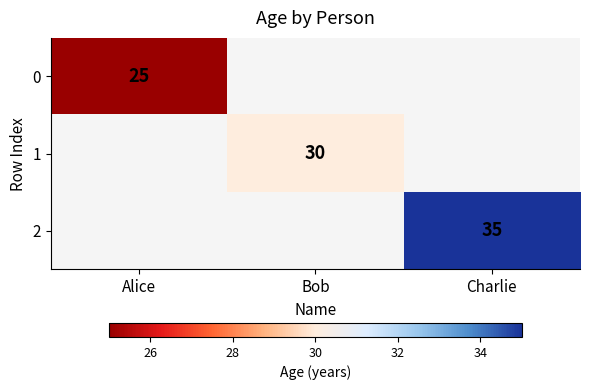

The 1 series shows 30 at Bob. True or false?

True